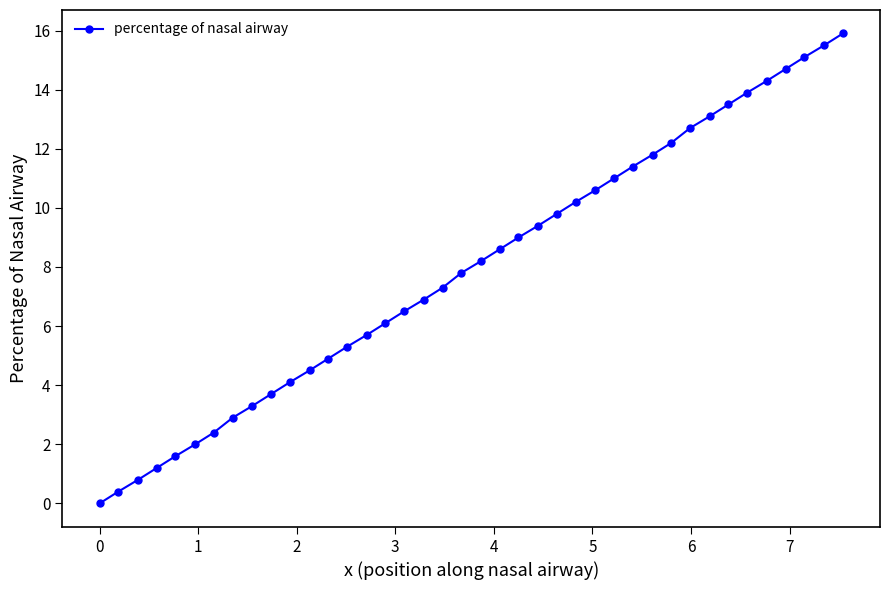

What is the maximum value shown in the chart?

15.9